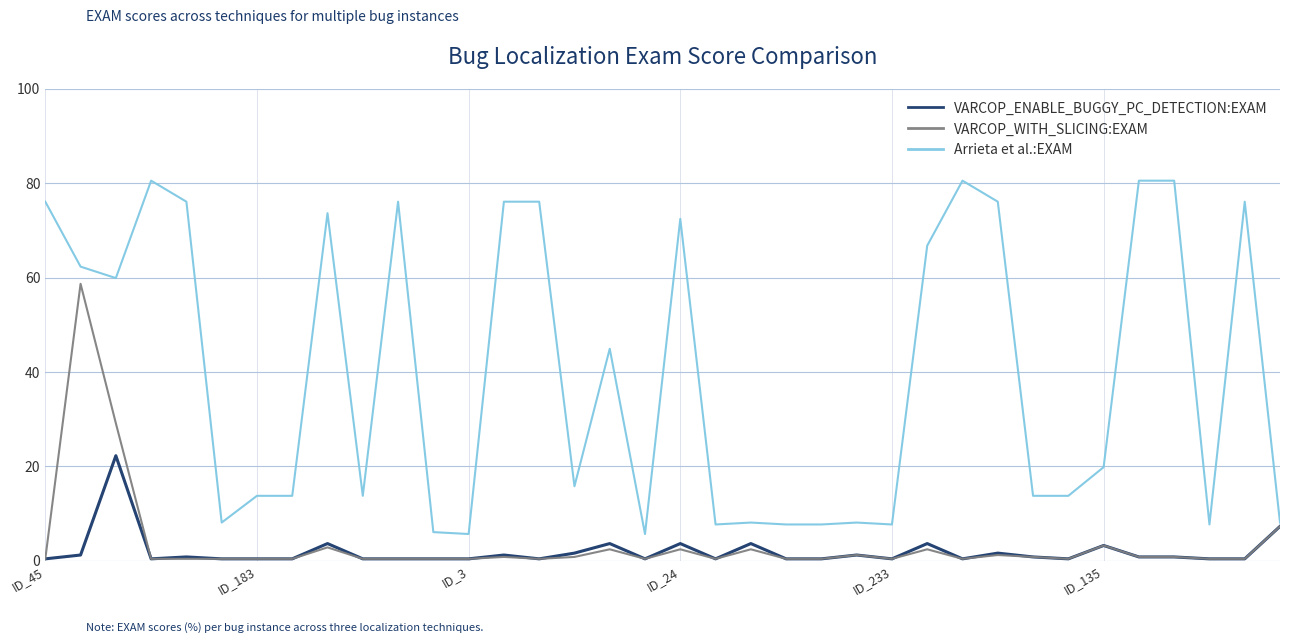

Rank the series by their maximum value, from highest to lowest.

Arrieta et al.:EXAM, VARCOP_WITH_SLICING:EXAM, VARCOP_ENABLE_BUGGY_PC_DETECTION:EXAM